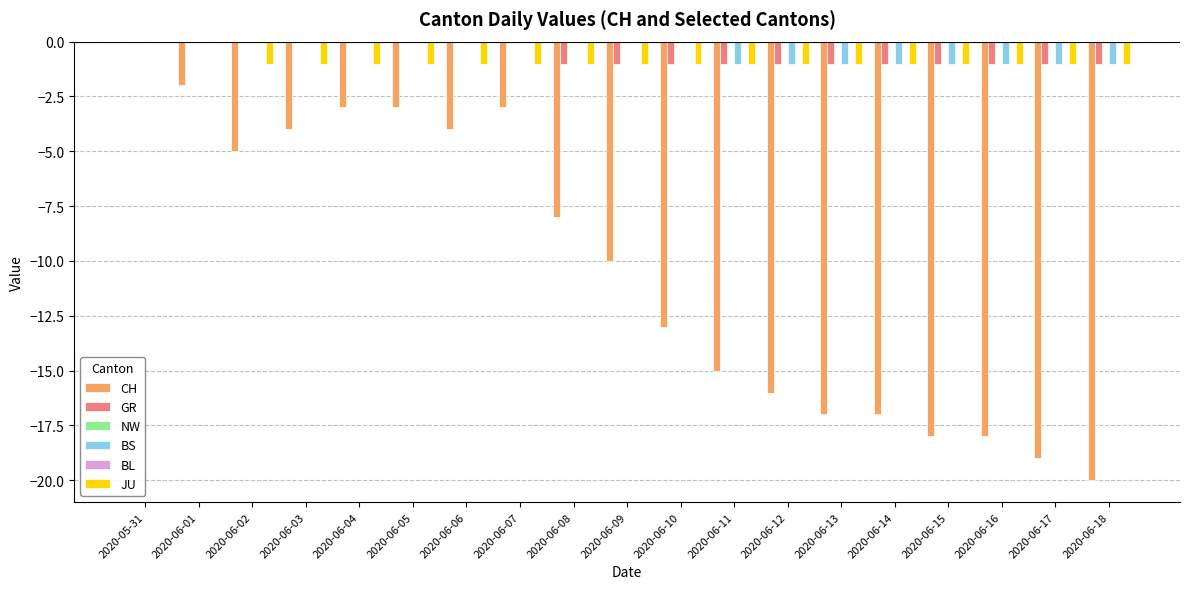

What is the total value across all series at 2020-06-11?

-18